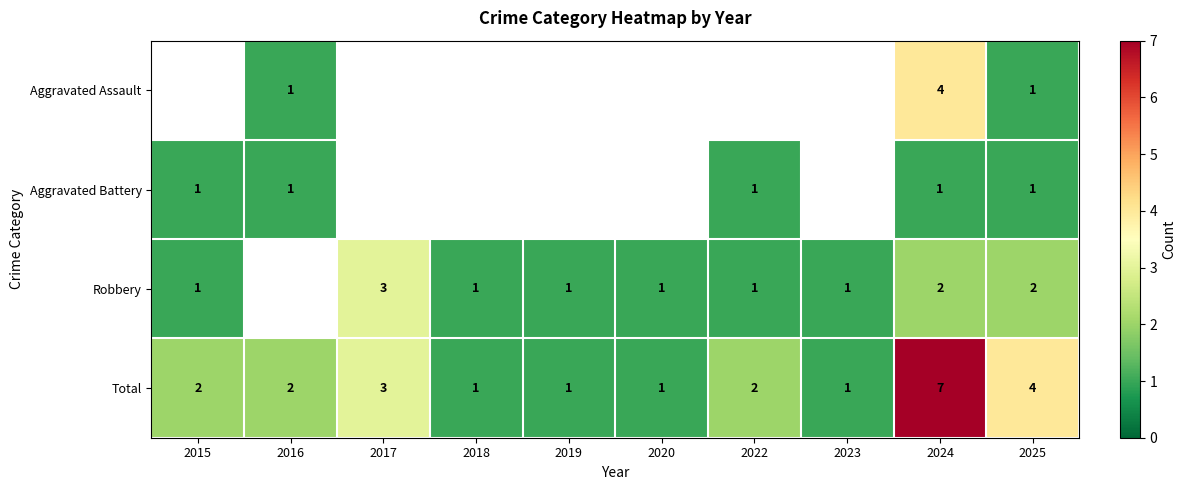

The value of Total at 2025 is 4. True or false?

True